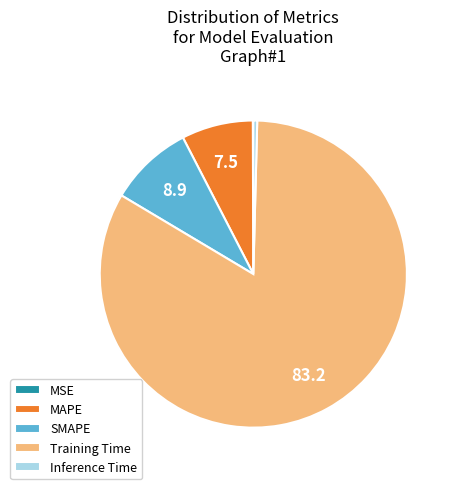

Which slice is the largest?

Training Time